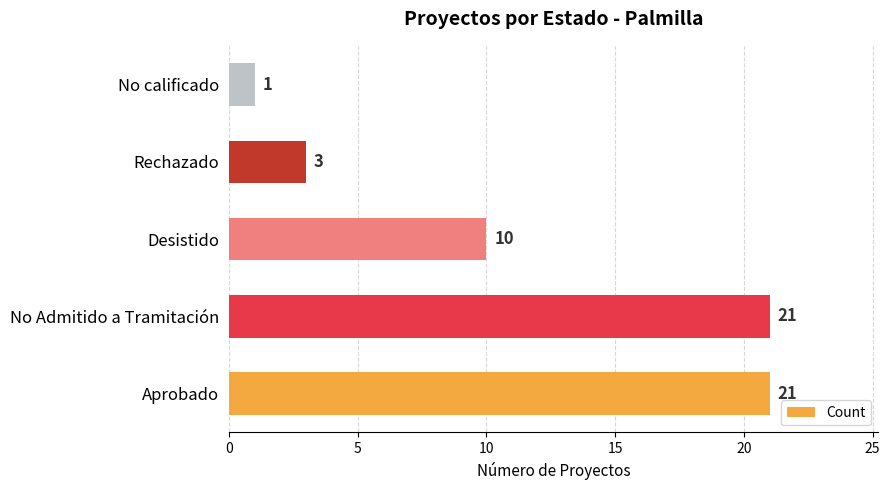

The chart shows a value of 30 at No Admitido a Tramitación. True or false?

False